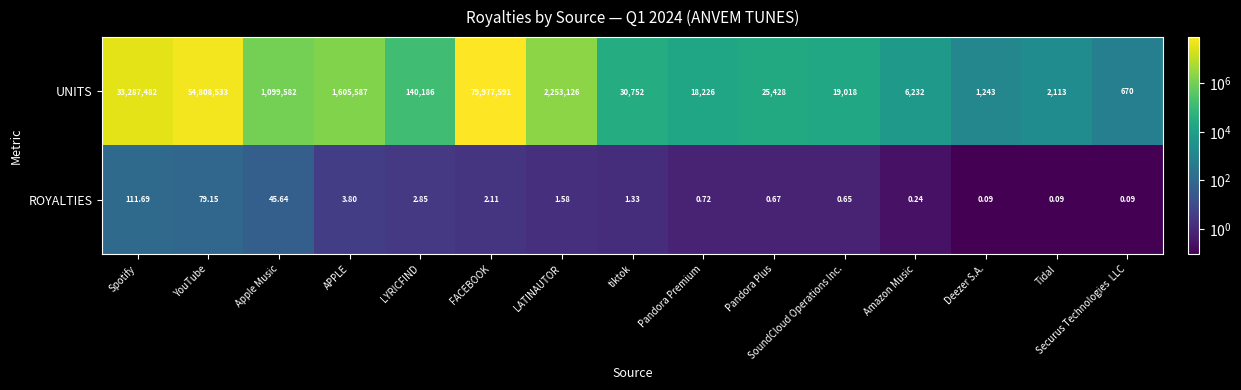

Rank the series at Pandora Premium from highest to lowest value.

UNITS, ROYALTIES